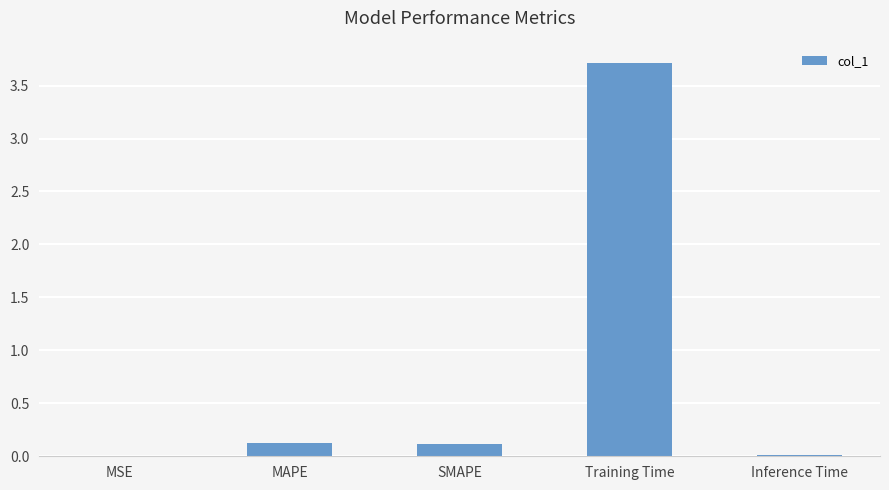

What is the change in value from MAPE to Inference Time?

-0.1